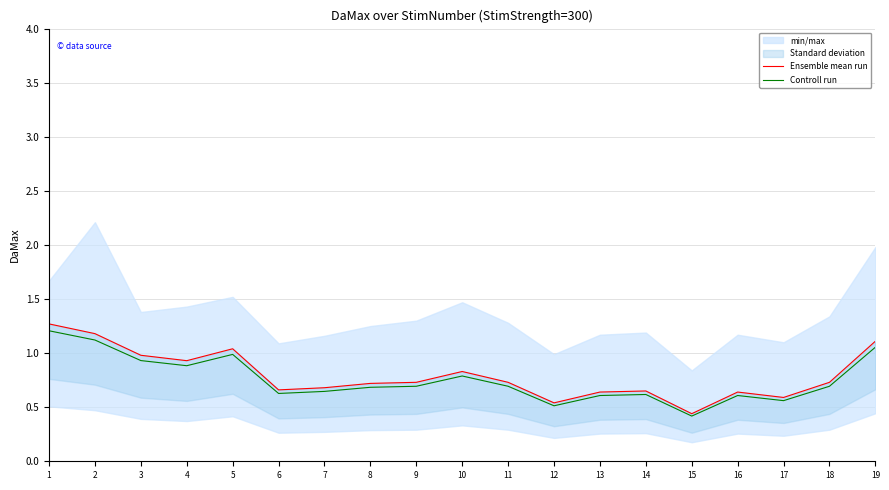

List the labels in order of Ensemble mean run value, smallest first.

15, 12, 17, 13, 16, 14, 6, 7, 8, 9, 11, 18, 10, 4, 3, 5, 19, 2, 1